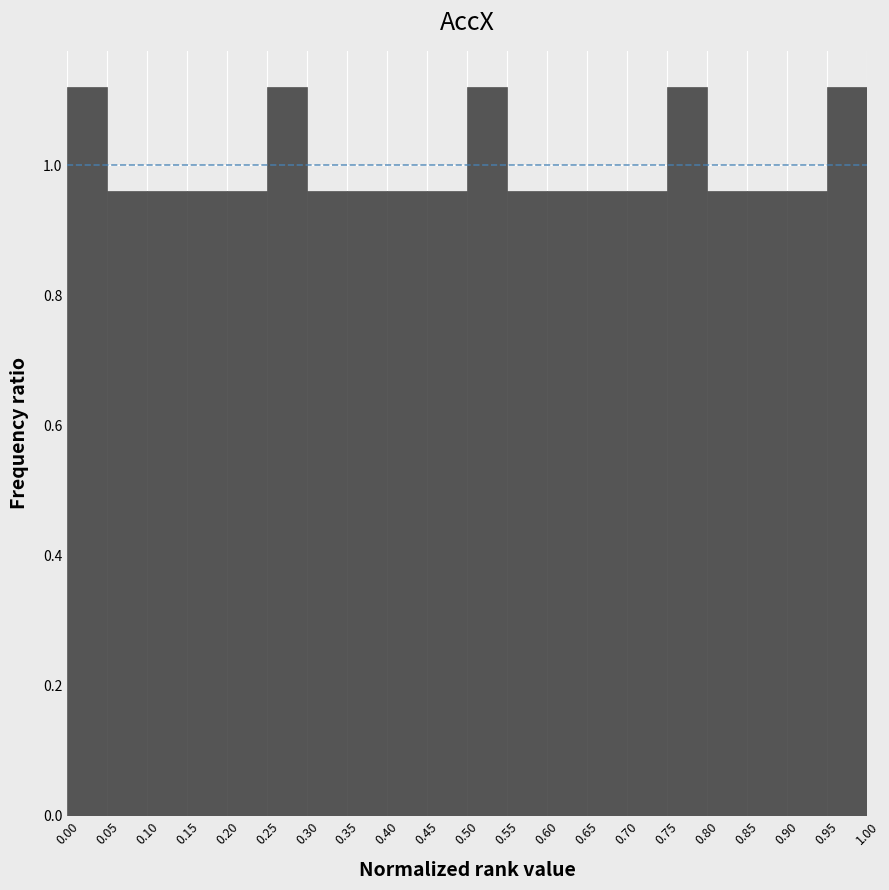

How tall is the bar that spans 0.10 to 0.15 on the x-axis? The values are not printed on the chart, so give them approximately, as read against the axis.

0.96